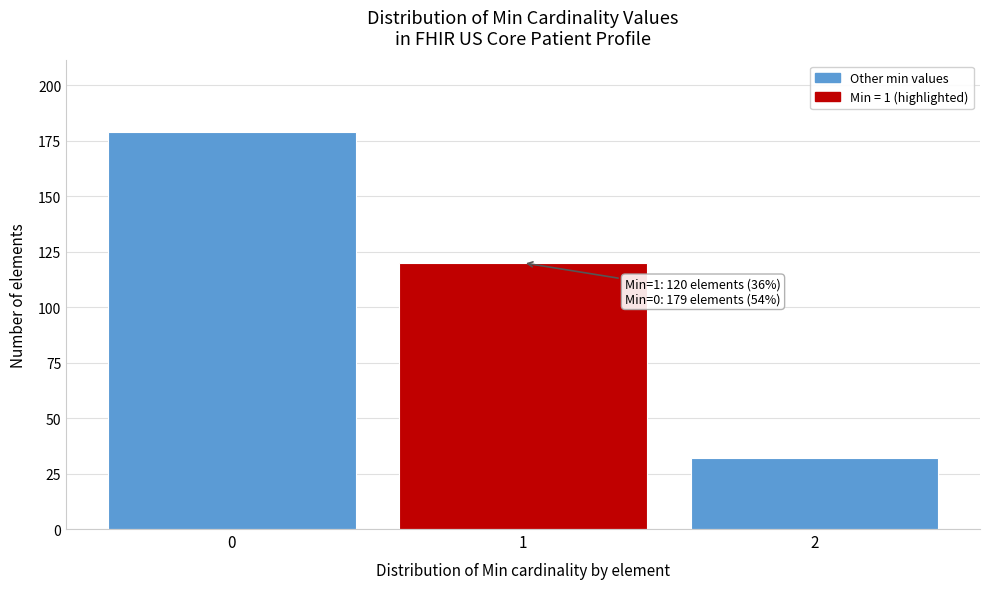

Reading left to right, what are all the values shown in this chart?

179	120	32